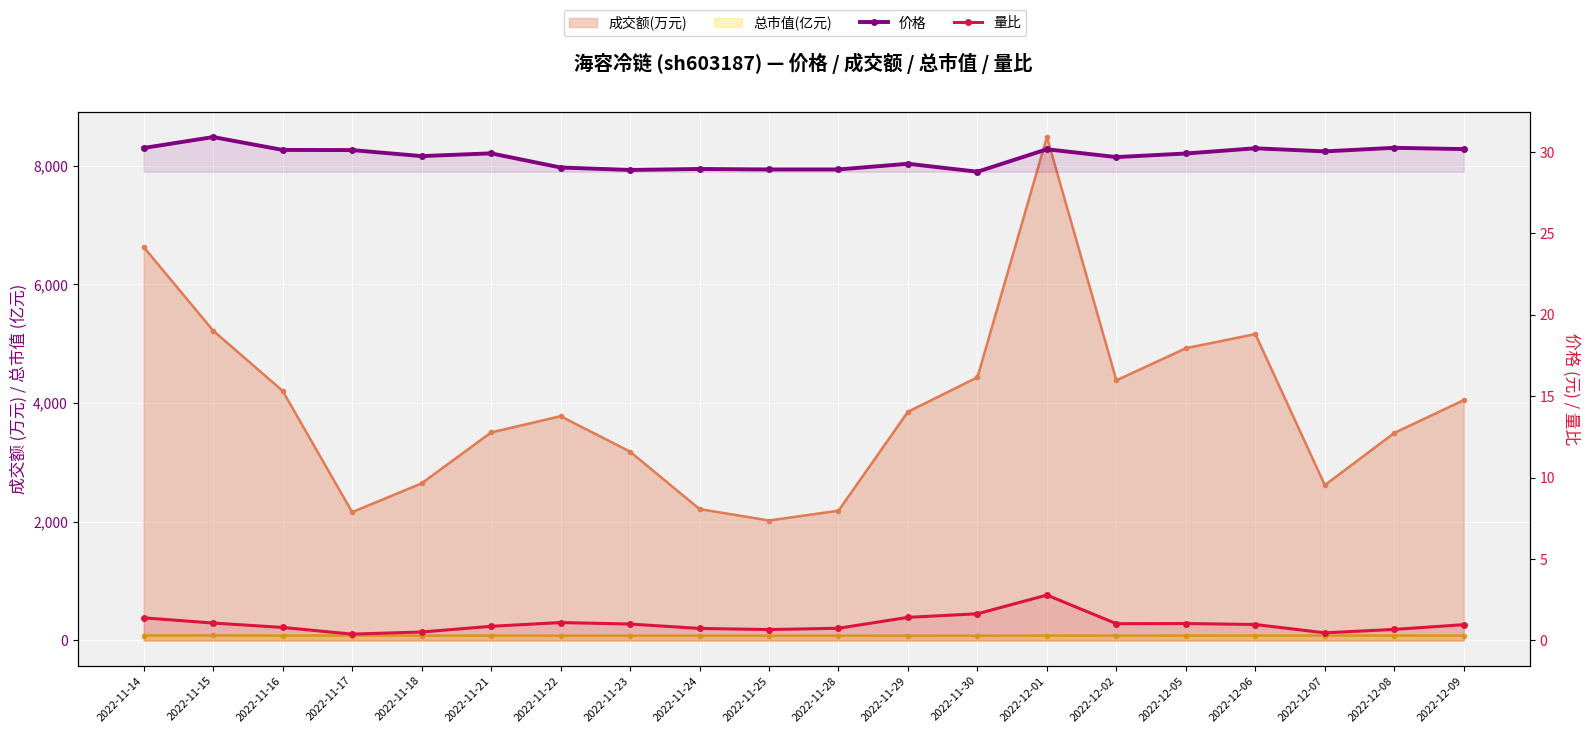

What is the label of the 18th point from the right?

2022-11-16